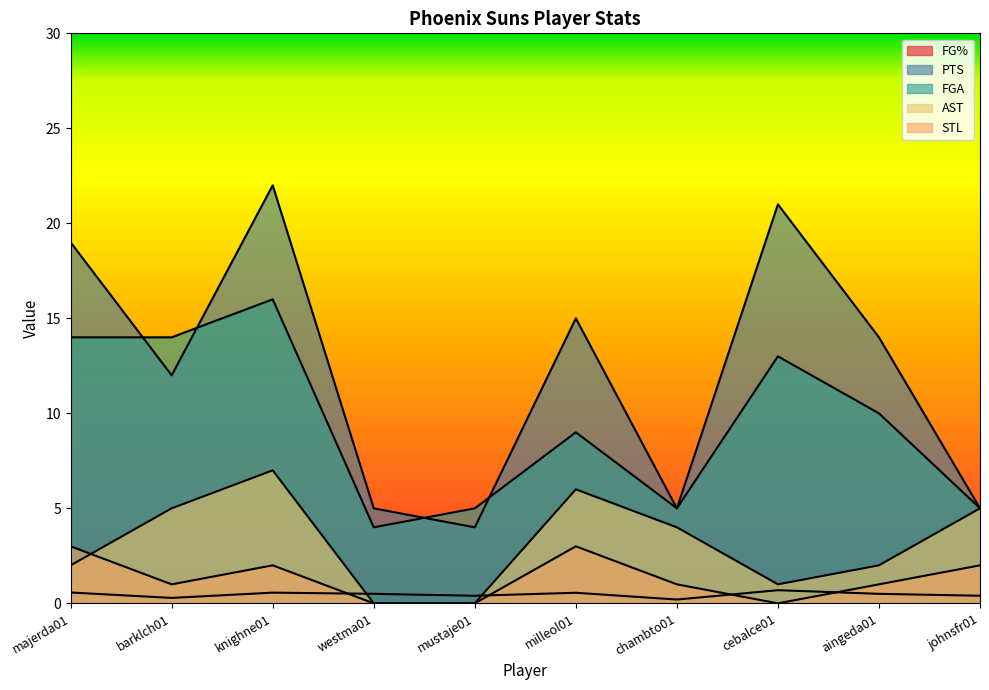

List the labels in order of STL value, largest first.

majerda01, milleol01, knighne01, johnsfr01, barklch01, chambto01, aingeda01, westma01, mustaje01, cebalce01